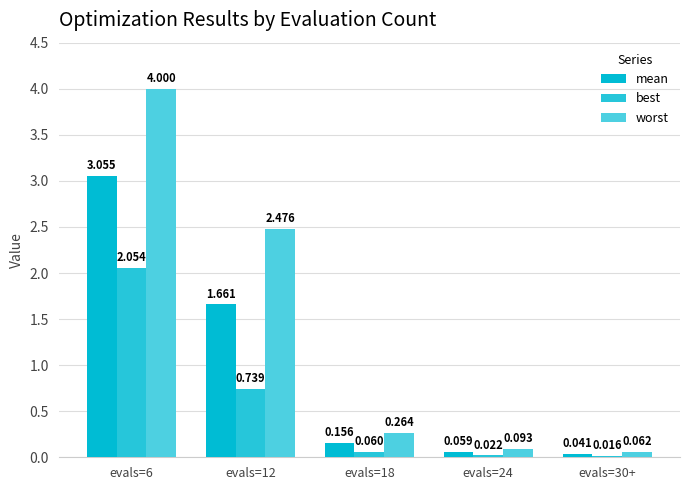

How many distinct data groups are displayed?

3